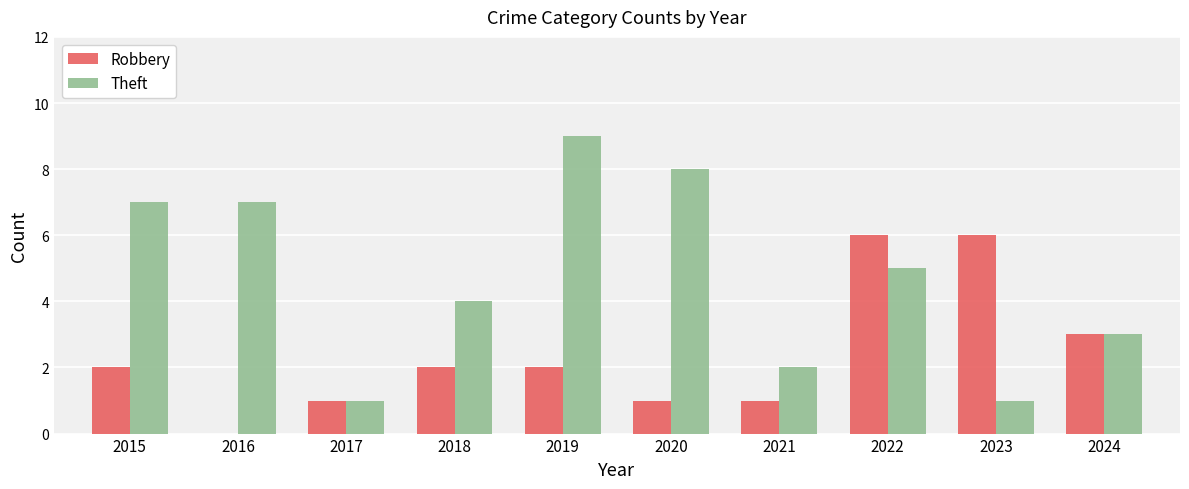

What are all the series names shown in the legend?

Robbery, Theft